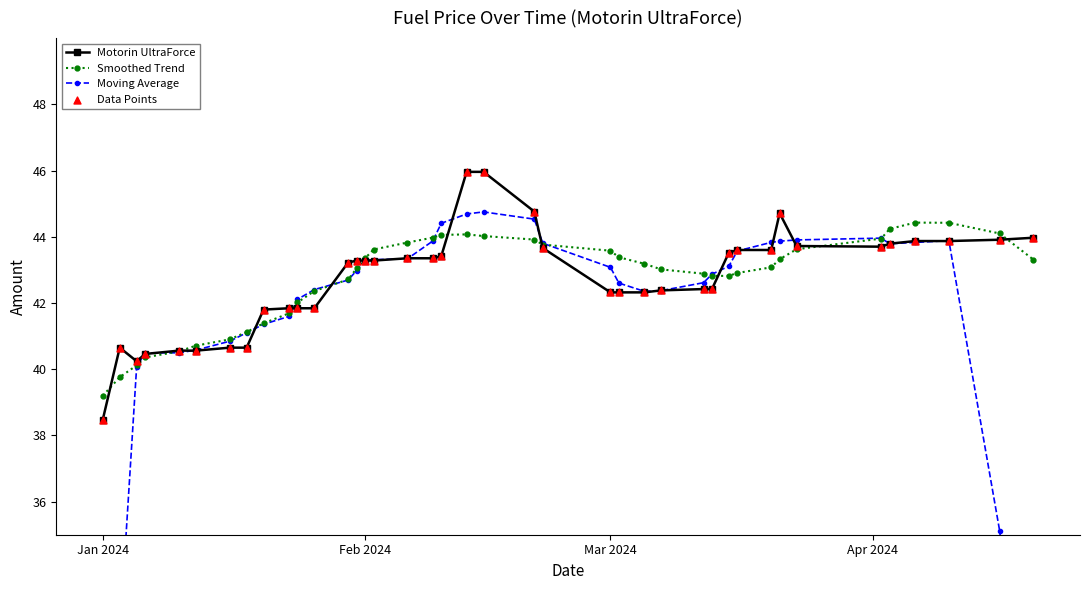

Which series contains the lowest Y value?

Moving Average